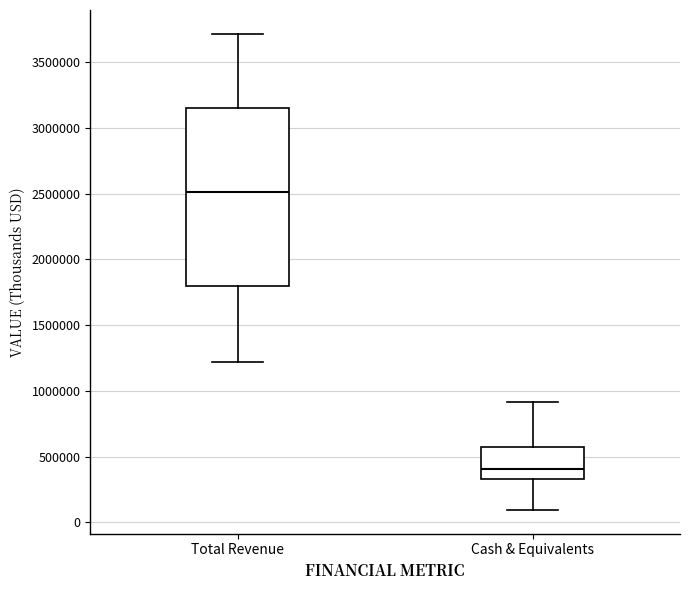

Reading left to right, read every box against the y-axis: the position of its median line, the range the box covers, and the ends of its whiskers. The values are not printed on the chart, so give them approximately, as read against the axis.

Total Revenue: median 2500000, box 1800000 to 3150000, whiskers 1200000 to 3700000
Cash & Equivalents: median 400000, box 350000 to 550000, whiskers 100000 to 900000